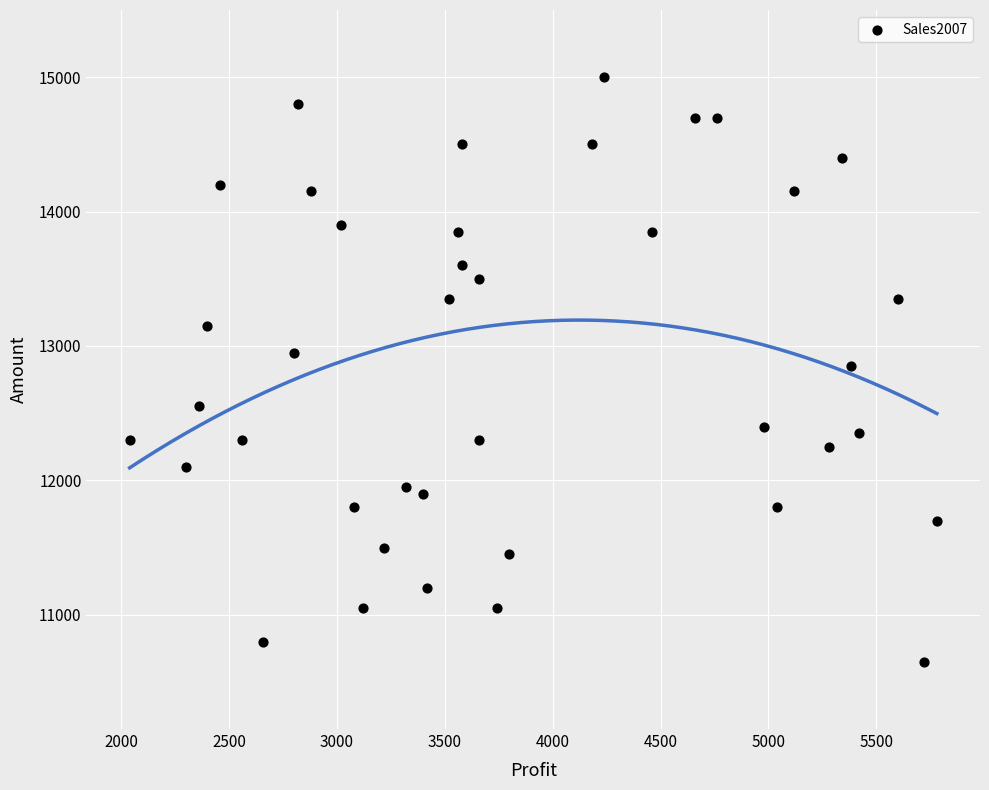

What is the range of X values (max minus min)?

3740